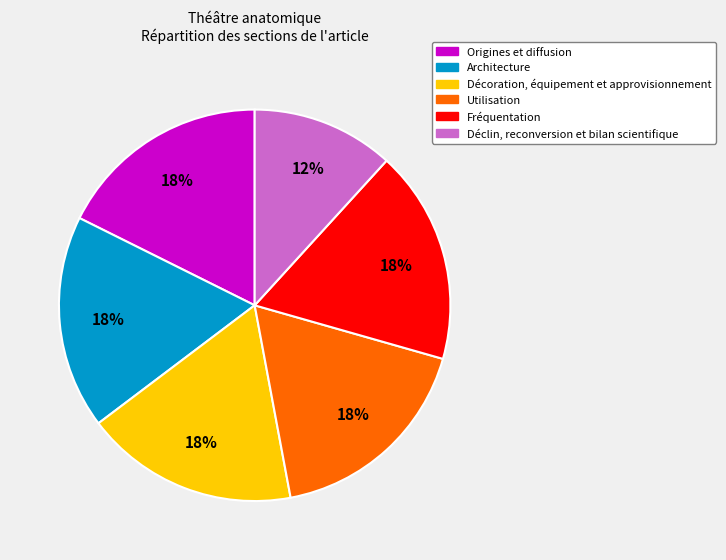

Does any single category account for the majority?

No